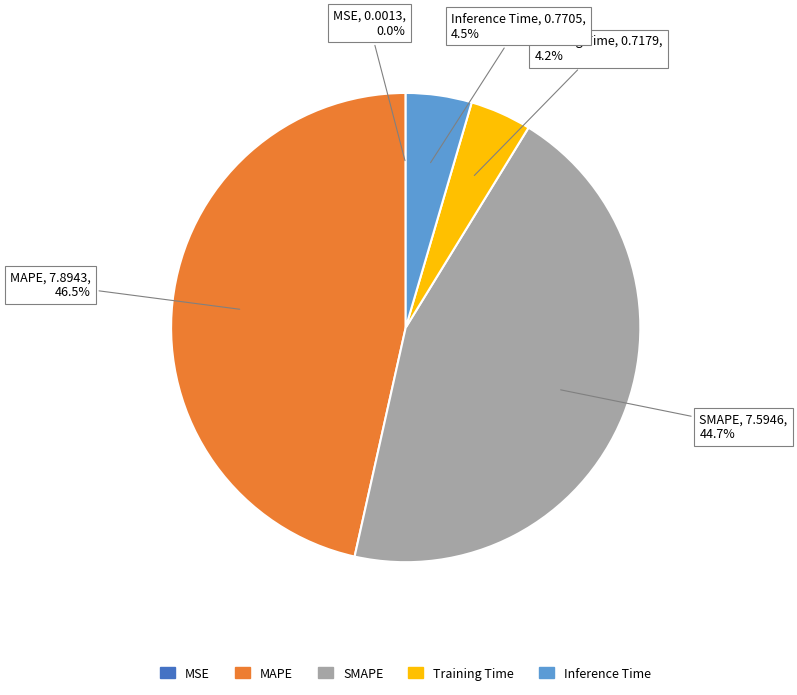

True or false: Training Time accounts for 4% of the total.

True